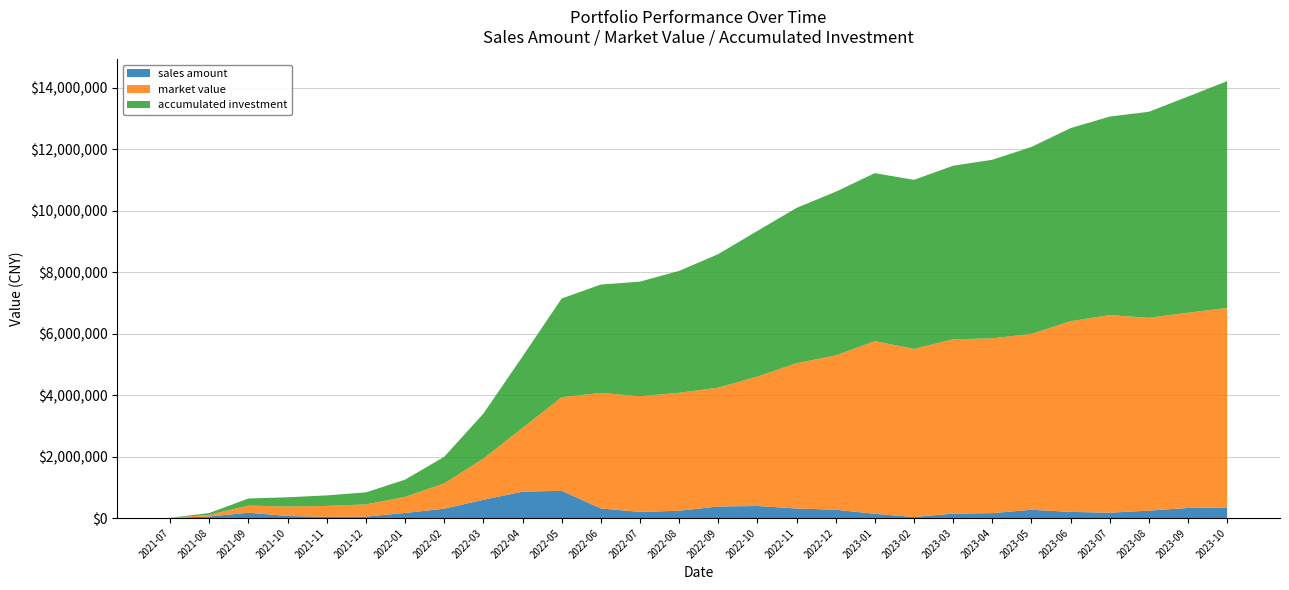

Reading right to left, what are all the values shown in this chart?

sales amount: 2023-10=345983.3	2023-09=331009.1	2023-08=243286.1	2023-07=176232.1	2023-06=202195.0	2023-05=271394.4	2023-04=162192.4	2023-03=145789.8	2023-02=35977.6	2023-01=140087.1	2022-12=273170.0	2022-11=313410.9	2022-10=394530.3	2022-09=377481.0	2022-08=239992.5	2022-07=201931.4	2022-06=314437.6	2022-05=889331.7	2022-04=860408.9	2022-03=597956.8	2022-02=305552.8	2022-01=167937.3	2021-12=48594.0	2021-11=41606.4	2021-10=68918.8	2021-09=175315.4	2021-08=52777.6	2021-07=3953.9
market value: 2023-10=6495573.6	2023-09=6353649.3	2023-08=6277613.1	2023-07=6431544.6	2023-06=6205993.5	2023-05=5725477.0	2023-04=5688910.9	2023-03=5673901.7	2023-02=5470751.3	2023-01=5619968.9	2022-12=5021488.8	2022-11=4728616.5	2022-10=4212841.7	2022-09=3868332.9	2022-08=3836927.8	2022-07=3766203.0	2022-06=3760061.8	2022-05=3046013.2	2022-04=2075842.0	2022-03=1338835.9	2022-02=825070.0	2022-01=524818.4	2021-12=397335.6	2021-11=355421.1	2021-10=308227.5	2021-09=231596.8	2021-08=56574.3	2021-07=3953.9
accumulated investment: 2023-10=7381454.1	2023-09=7035470.8	2023-08=6704461.7	2023-07=6461175.6	2023-06=6284943.5	2023-05=6082748.6	2023-04=5811354.2	2023-03=5649161.8	2023-02=5503372.0	2023-01=5467394.4	2022-12=5327307.3	2022-11=5054137.3	2022-10=4740726.4	2022-09=4346196.1	2022-08=3968715.1	2022-07=3728722.6	2022-06=3526791.2	2022-05=3212353.6	2022-04=2323021.9	2022-03=1462613.0	2022-02=864656.2	2022-01=559103.4	2021-12=391166.1	2021-11=342572.1	2021-10=300965.7	2021-09=232046.9	2021-08=56731.5	2021-07=3953.9